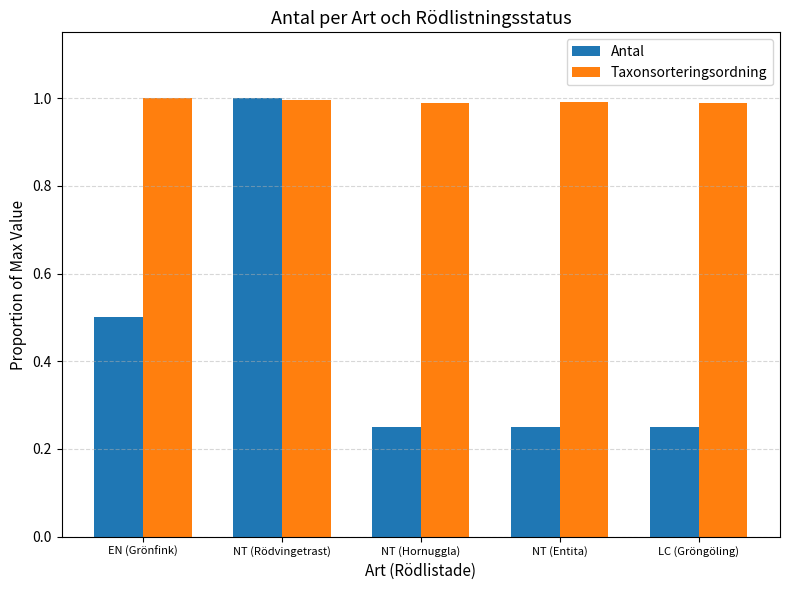

Which series has the widest spread of values?

Antal